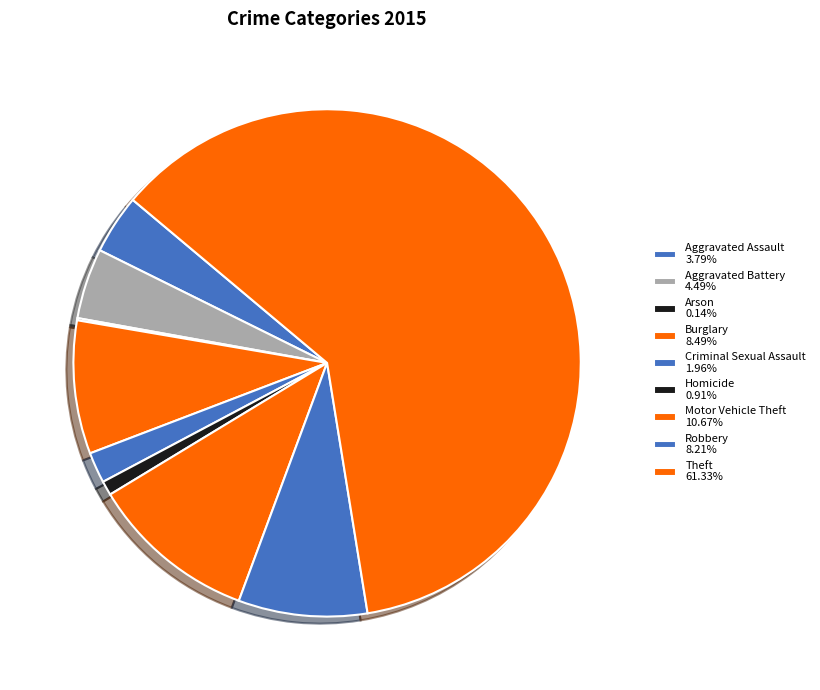

What percentage is NOT represented by Aggravated Battery?

95.5%